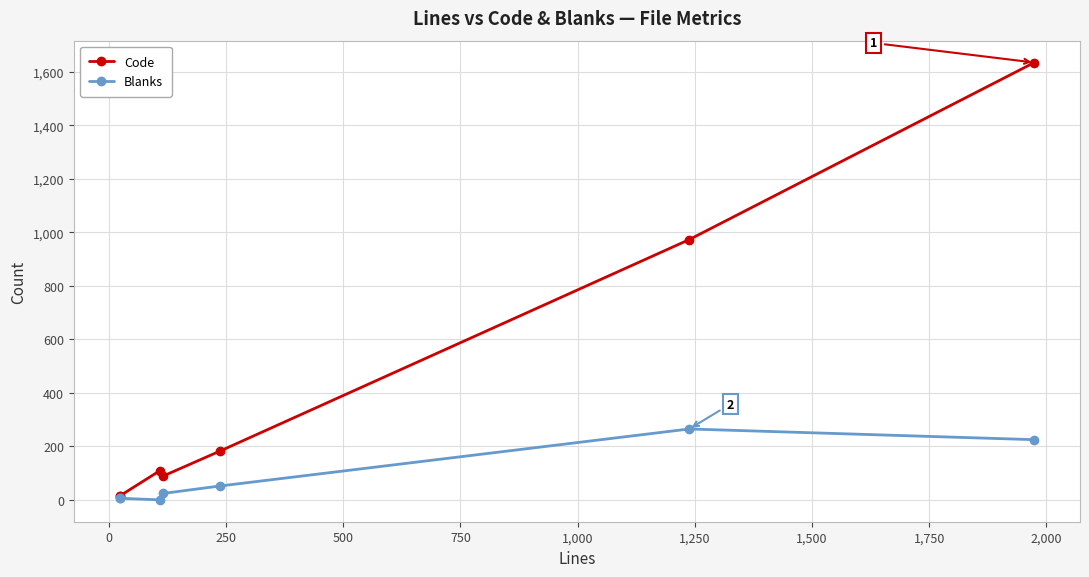

True or false: Code and Blanks intersect in this chart.

False